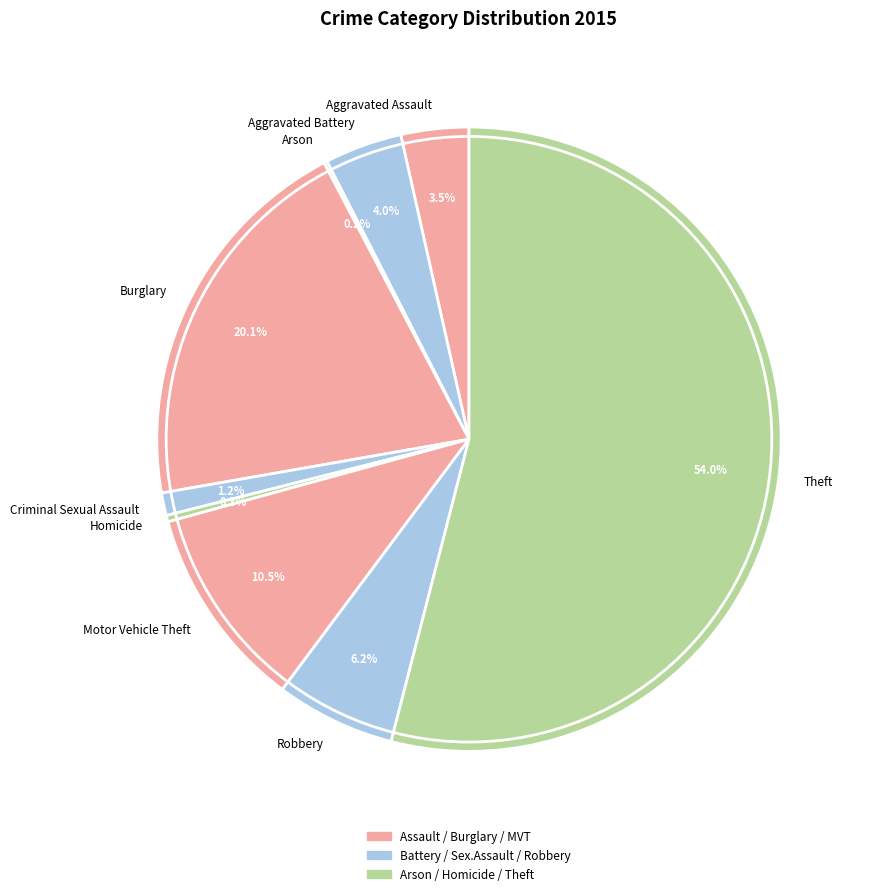

To the nearest percent, what is the difference between the largest and smallest slice percentages?

54%